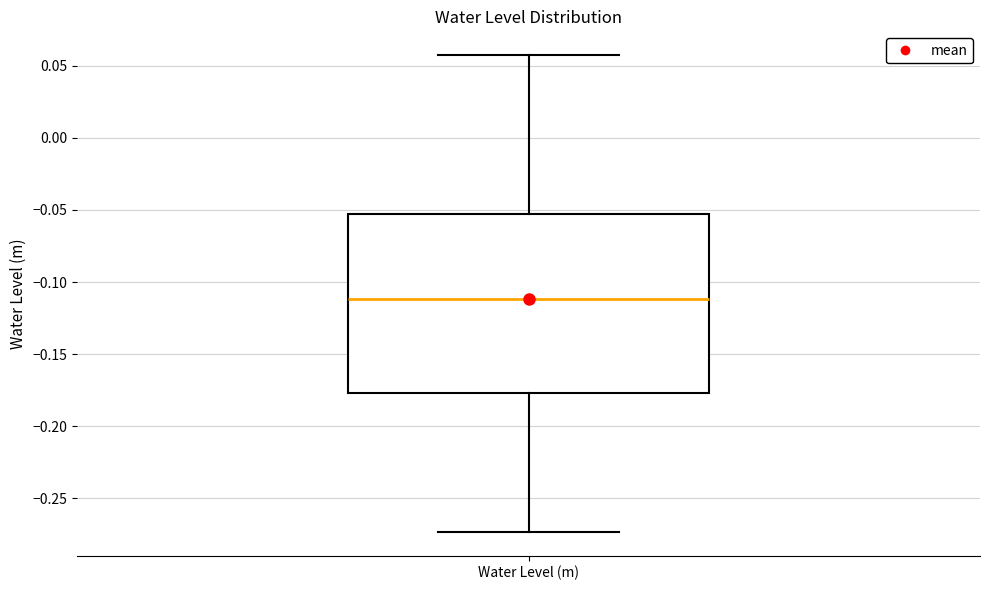

Transcribe this box plot: give where the median line is, the range the box spans, and where the two whiskers end, as read against the y-axis. The values are not printed on the chart, so give them approximately, as read against the axis.

median -0.110, box -0.175 to -0.055, whiskers -0.275 to 0.055